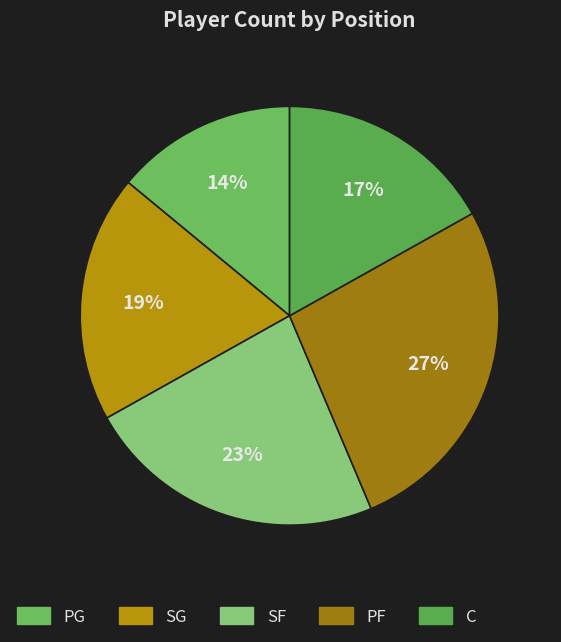

Is there a majority slice in this chart?

No